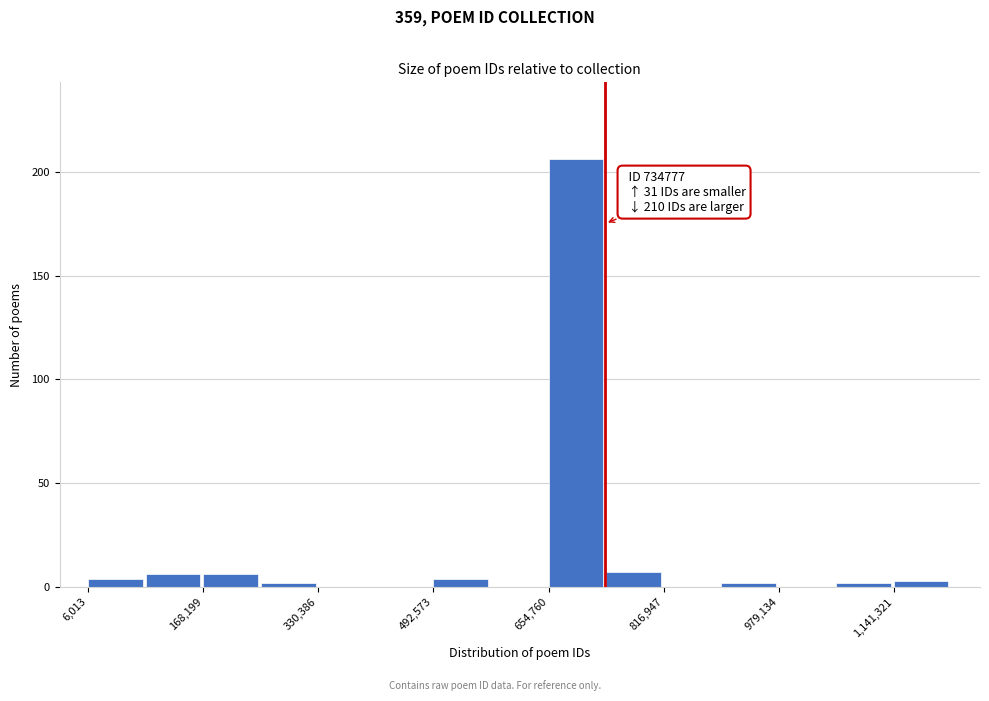

Which range on the x-axis has the tallest bar?

660000 to 740000